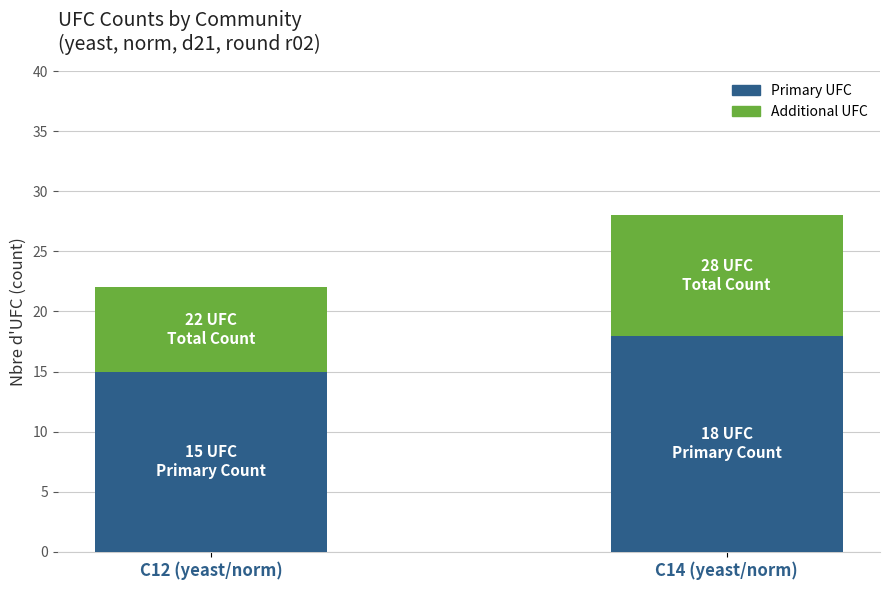

Does the chart contain stacked bars?

Yes